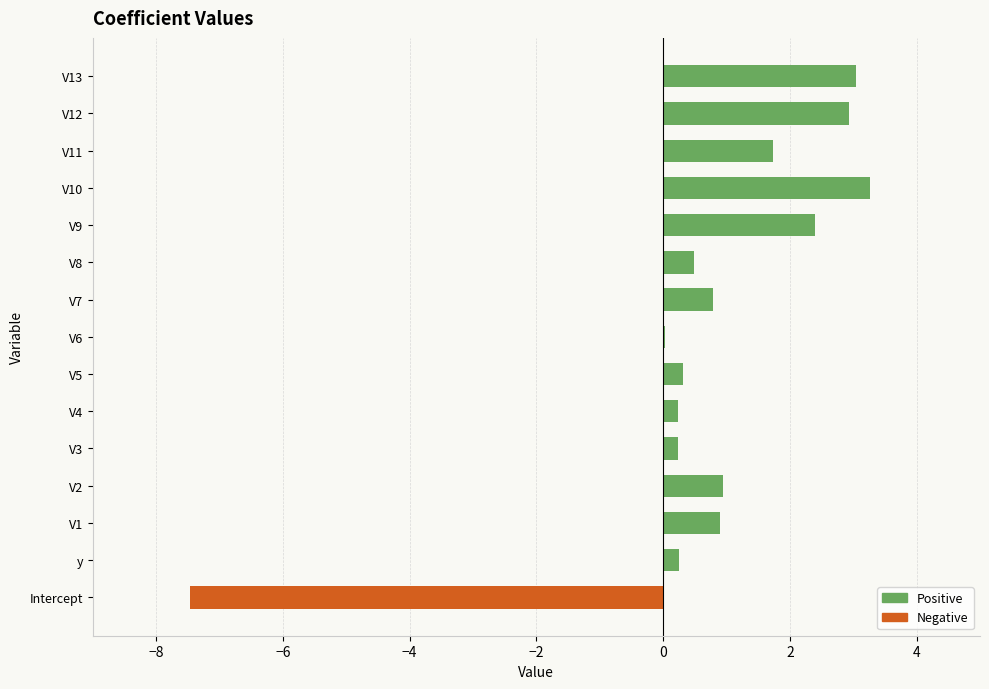

The value of Negative at Intercept is -2.1. True or false?

False